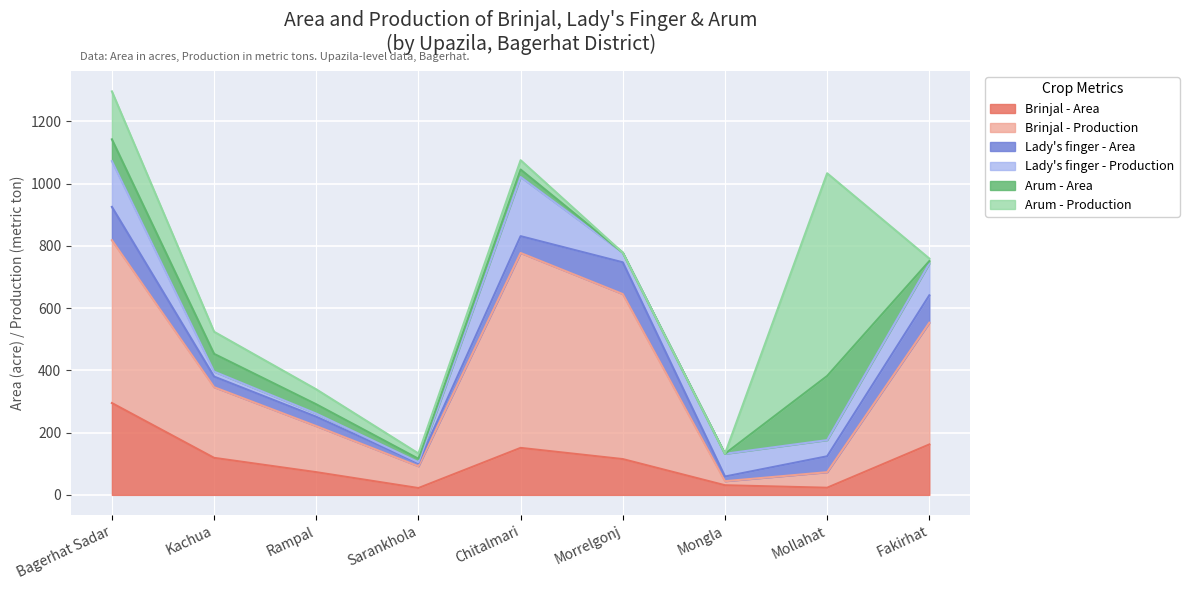

Which series ends up on top after the final intersection of Brinjal - Area and Lady's finger - Area?

Brinjal - Area